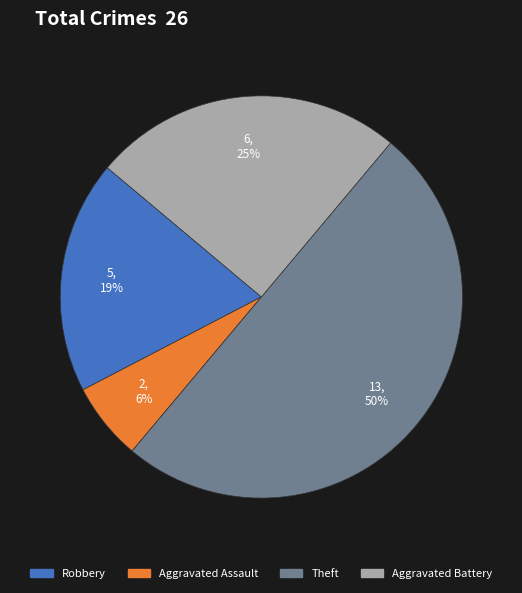

To the nearest percent, what is the average slice percentage?

25%